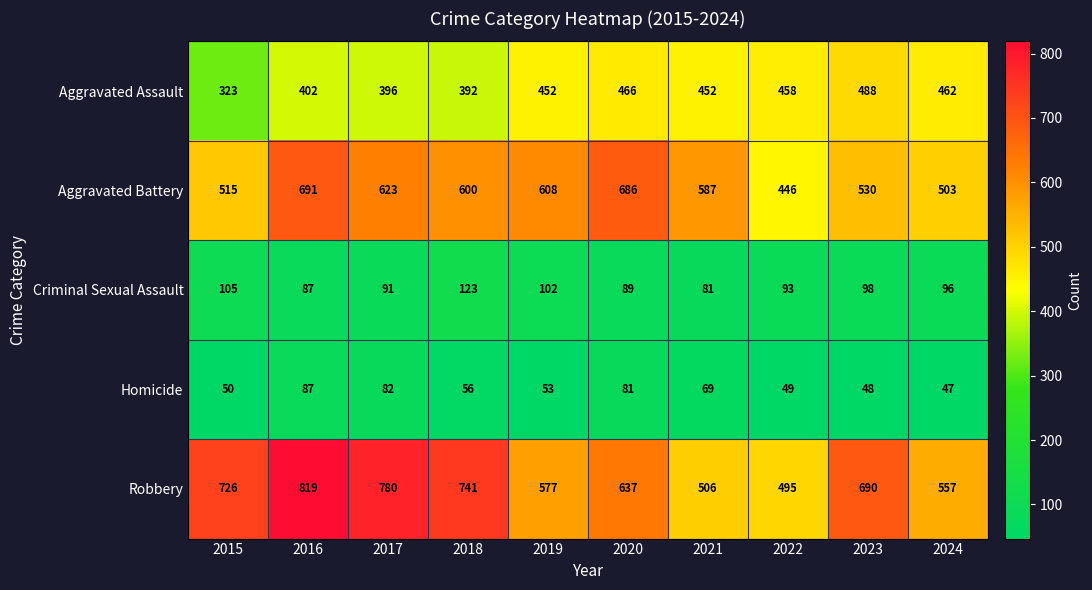

Rank the series by their maximum value, from lowest to highest.

Homicide, Criminal Sexual Assault, Aggravated Assault, Aggravated Battery, Robbery